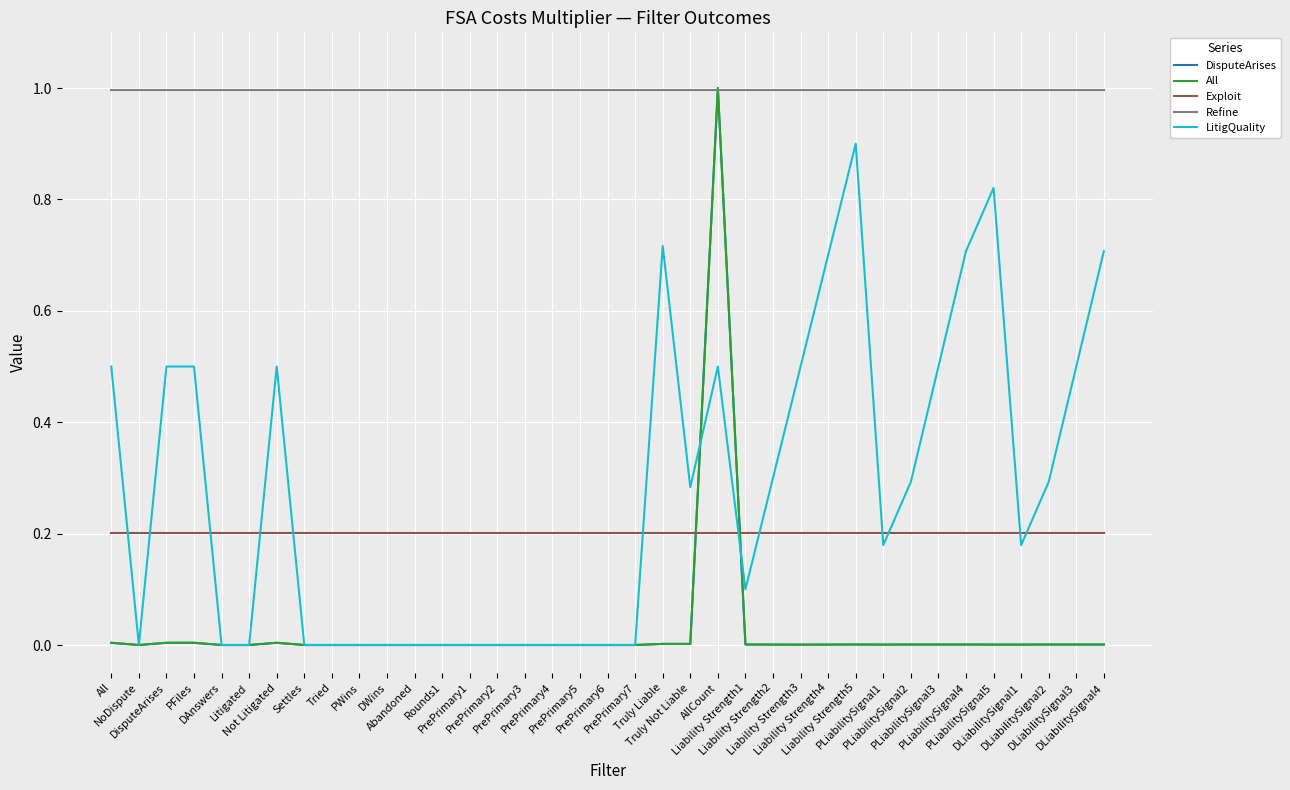

The value of LitigQuality at PLiabilitySignal4 is 0.7. True or false?

True